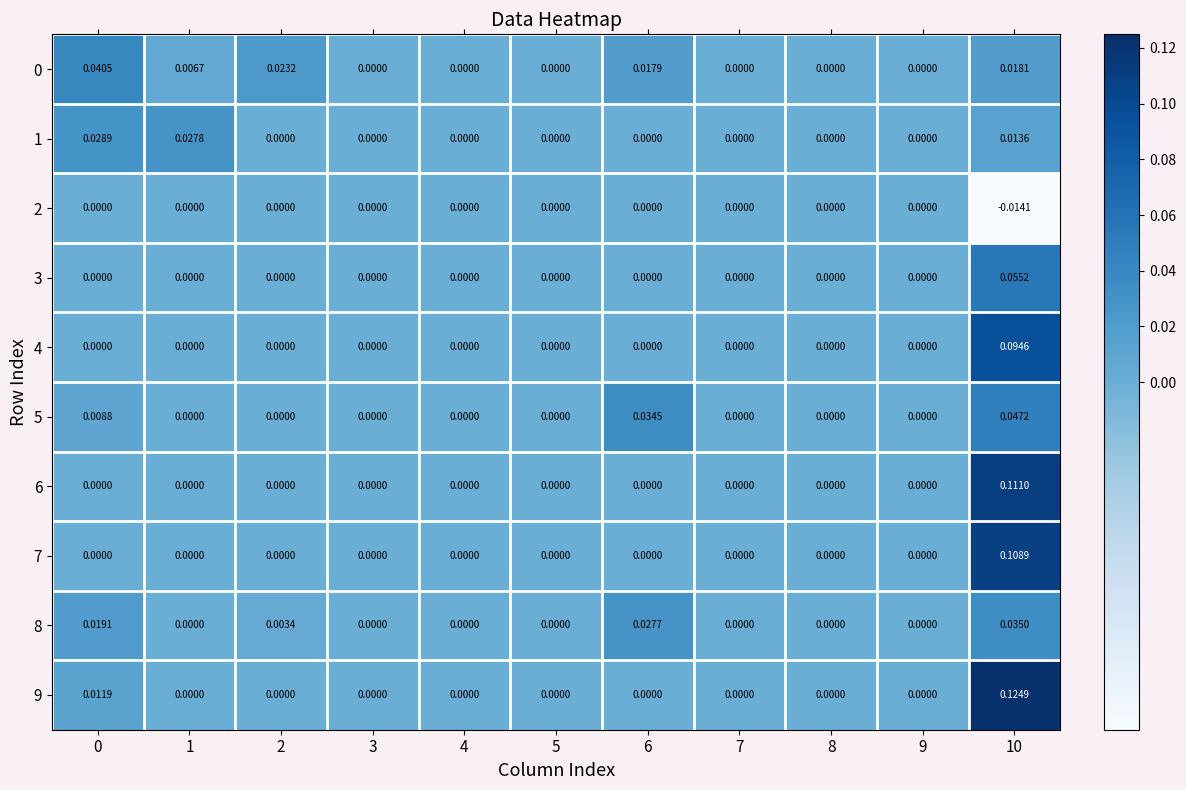

Is the value of 5 at 10 greater than the value of 3 at 8?

Yes